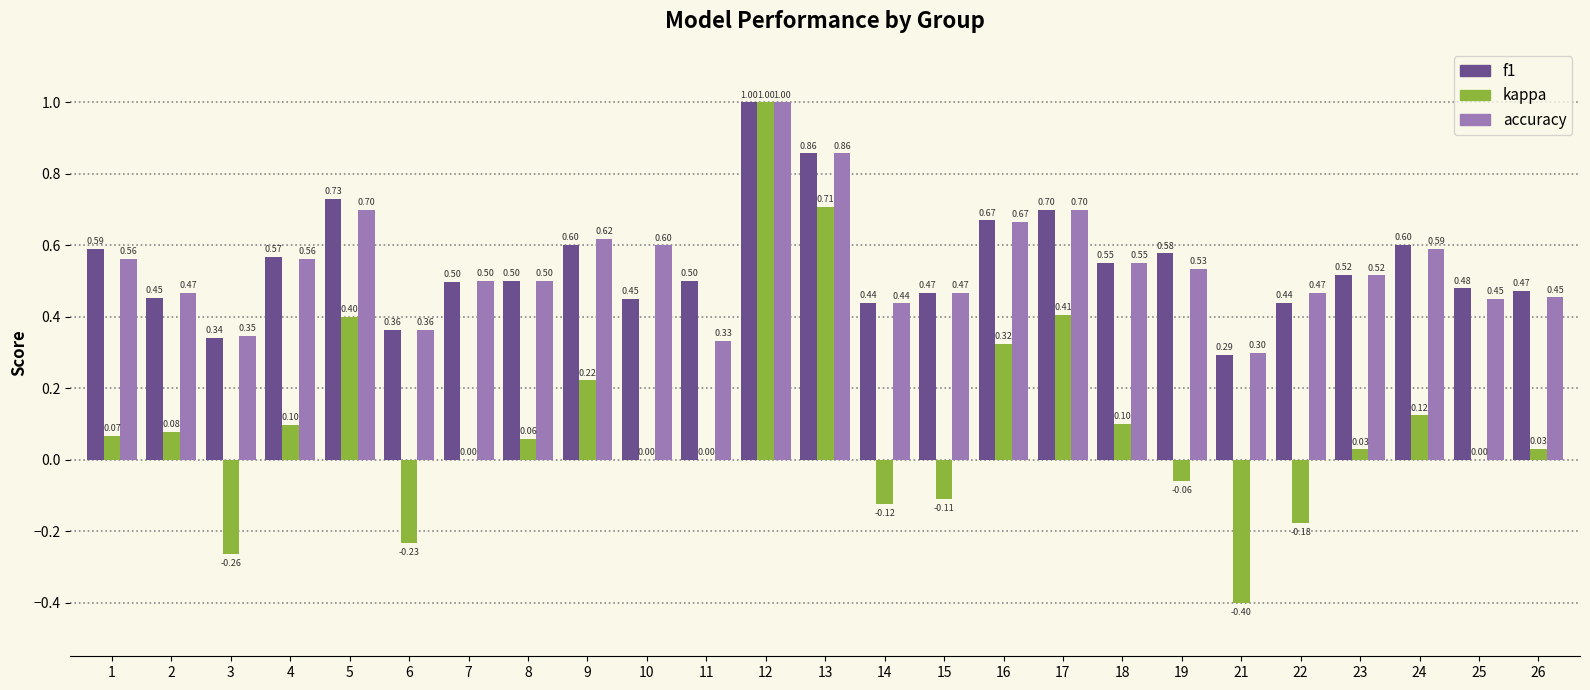

What is the sum of all f1 values?

13.7